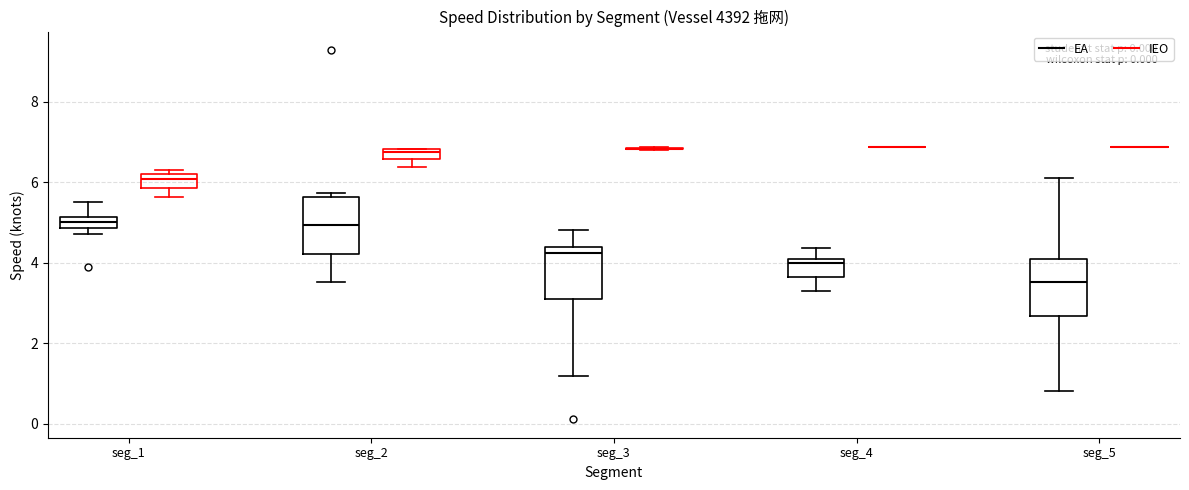

Where does the lower whisker of the box for seg_3 (EA) end on the y-axis? The values are not printed on the chart, so give them approximately, as read against the axis.

1.2